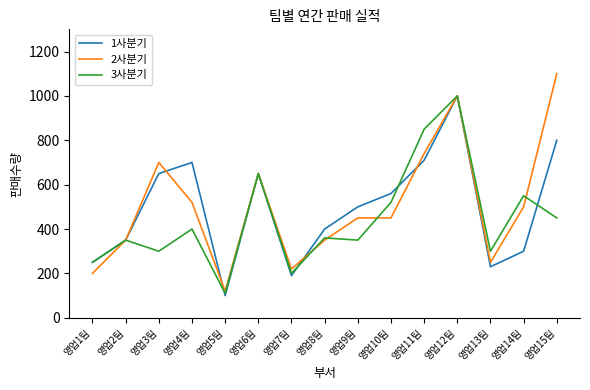

The value of 3사분기 at 영업15팀 is 267. True or false?

False